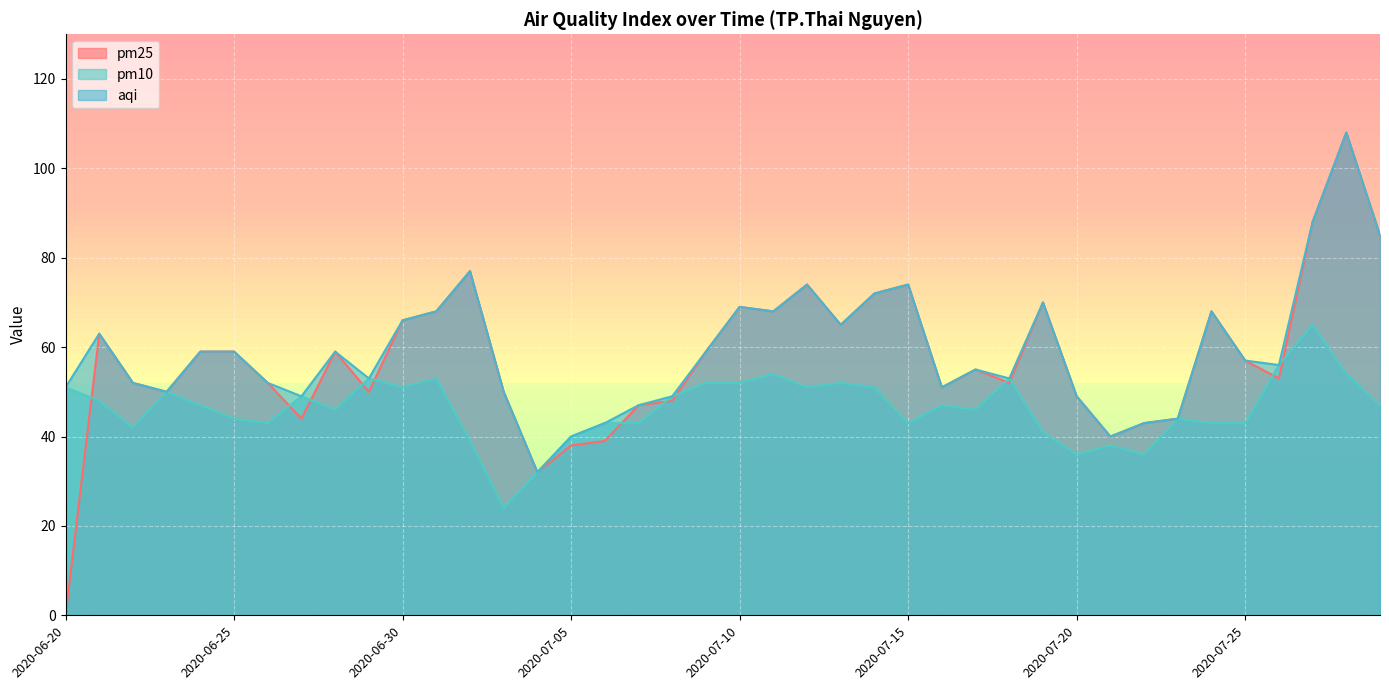

Which series has the largest total across all categories?

aqi